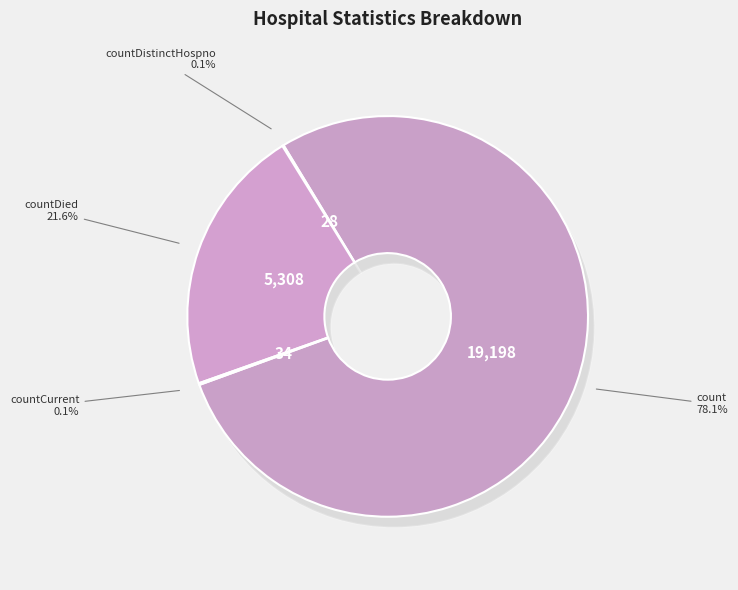

How many slices are in this pie chart?

5